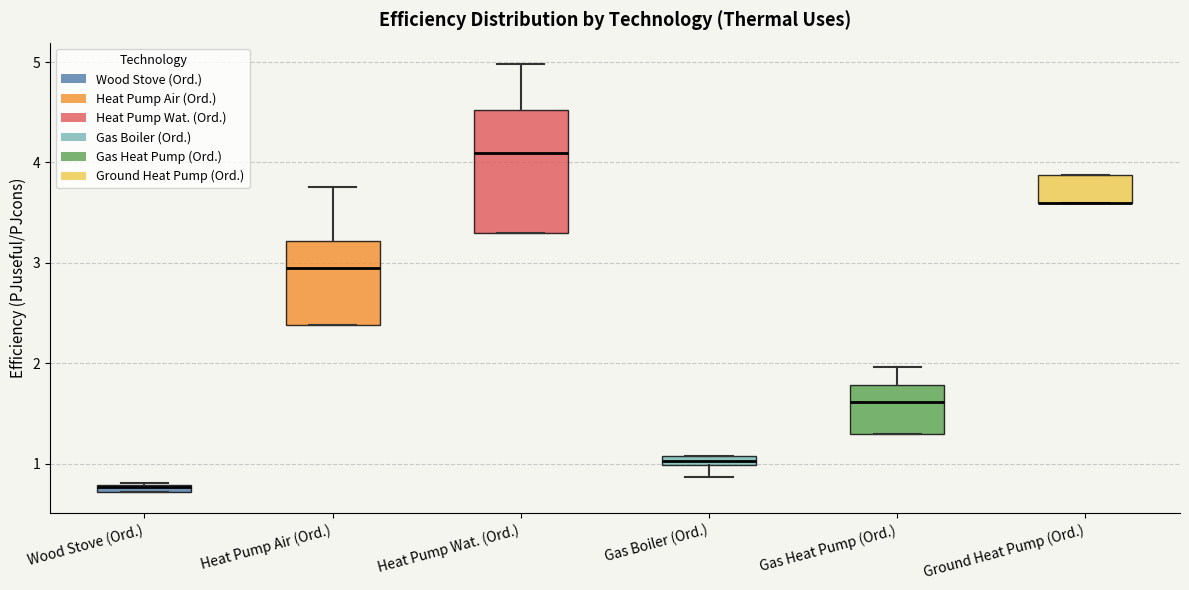

Comparing the boxes themselves (not the whiskers), which one is the tallest?

Heat Pump Wat. (Ord.)